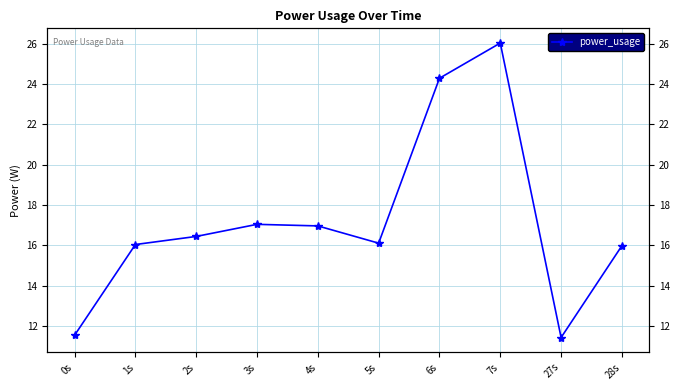

What is the value of the 6th point from the left?

16.1